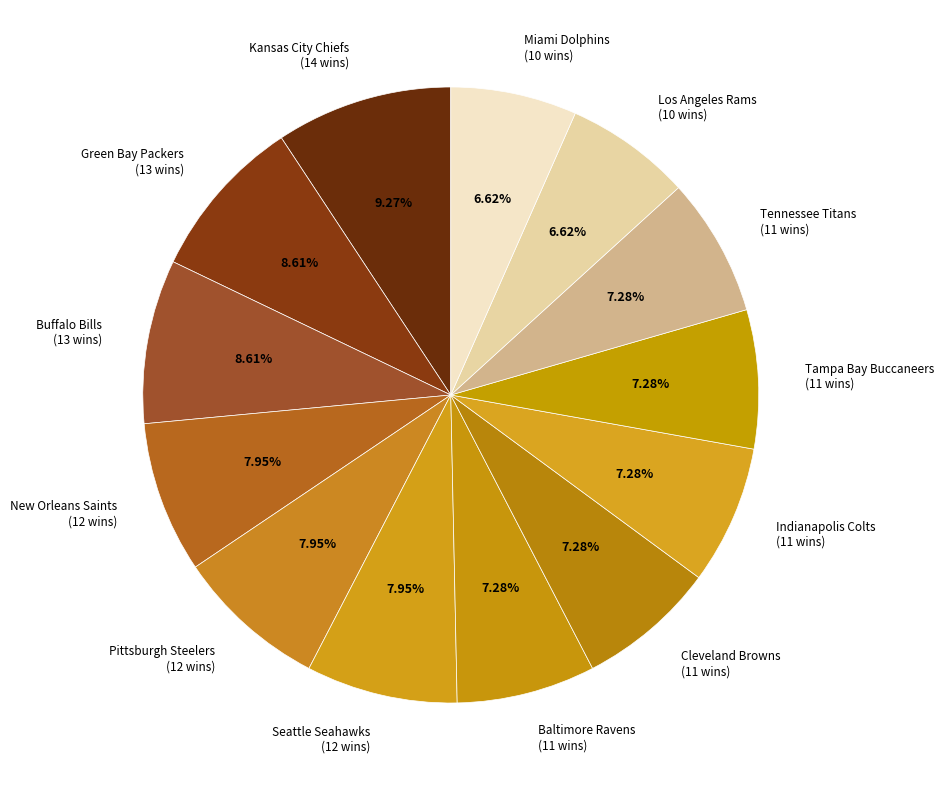

What is the ratio of the value at New Orleans Saints (12 wins) to the value at Tennessee Titans (11 wins)?

1.1